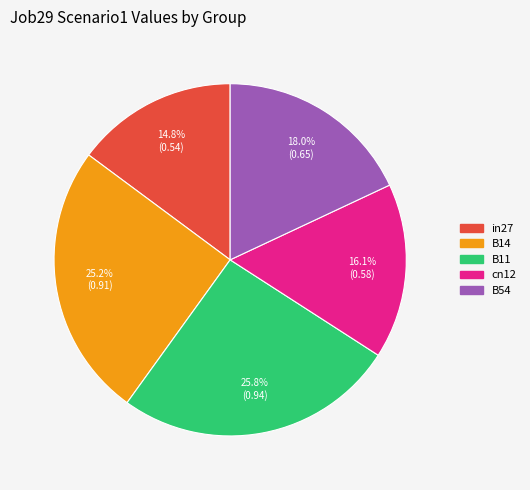

True or false: B11 accounts for 26% of the total.

True